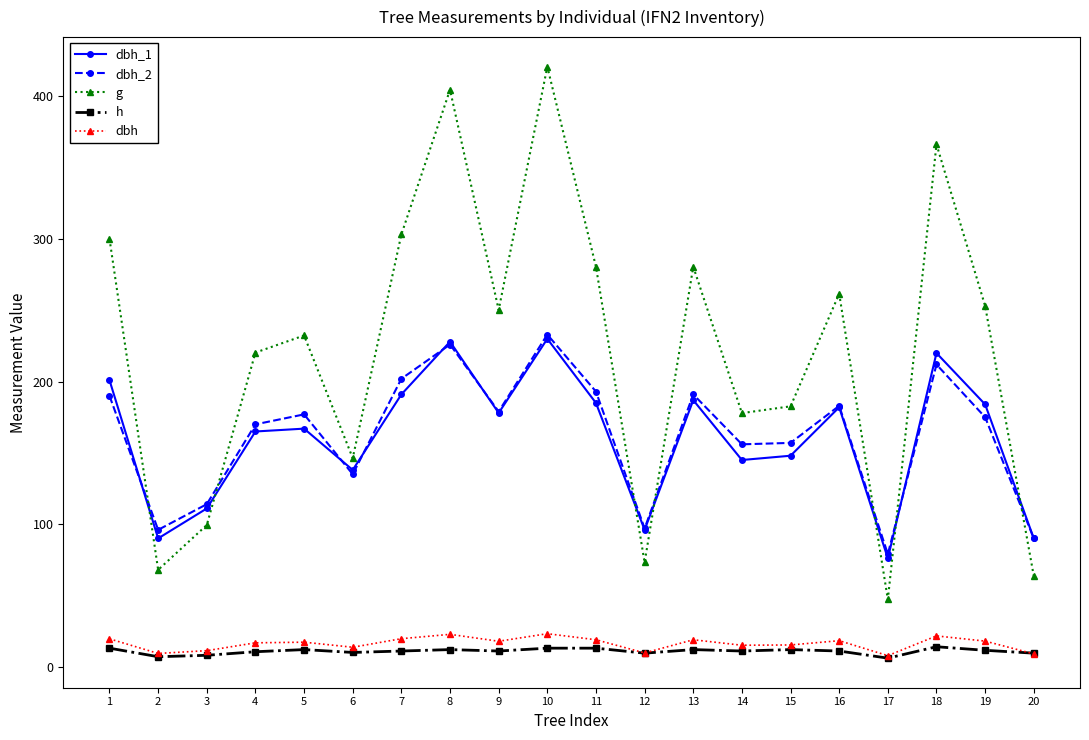

Is it true that dbh_1 equals 182.0 at 16?

True